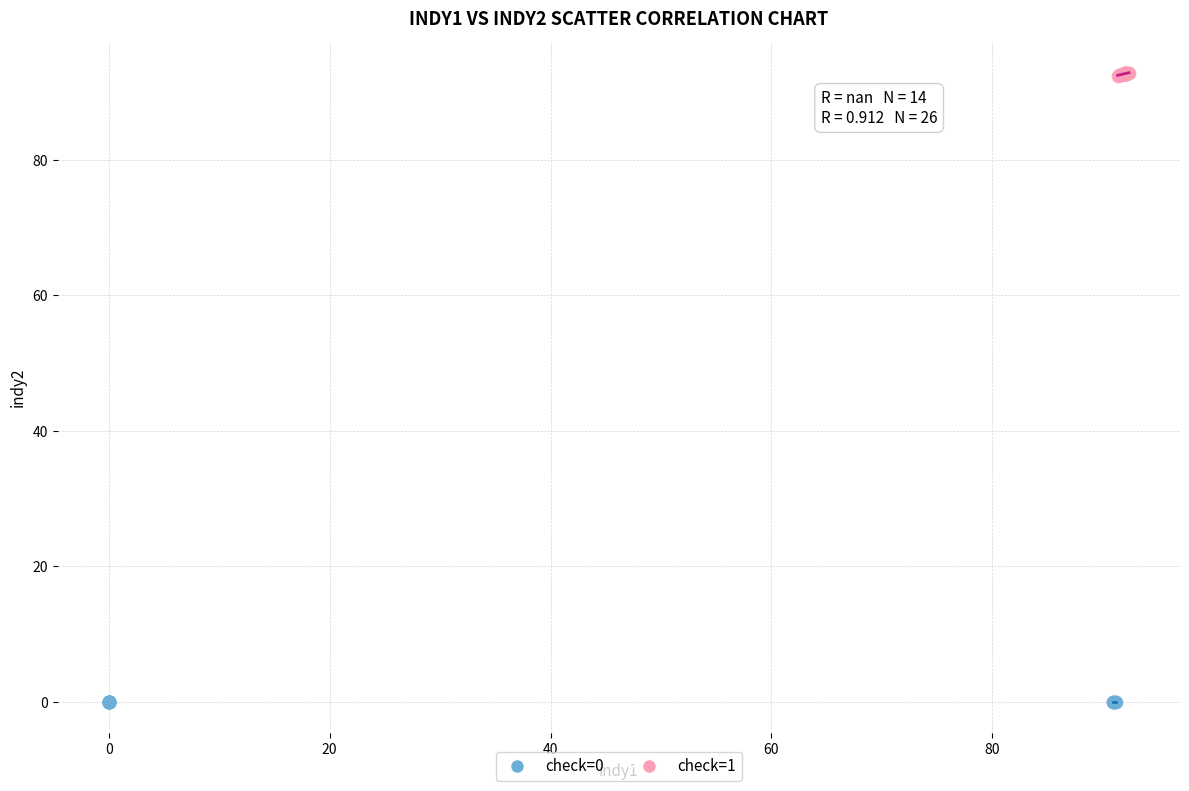

Which series reaches the maximum Y coordinate?

check=1